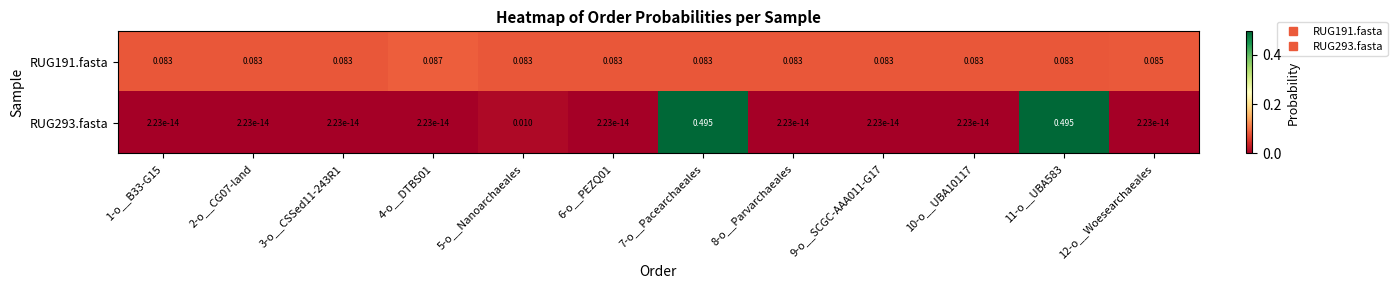

Is the value of RUG191.fasta at 6-o__PEZQ01 greater than the value of RUG293.fasta at 7-o__Pacearchaeales?

No